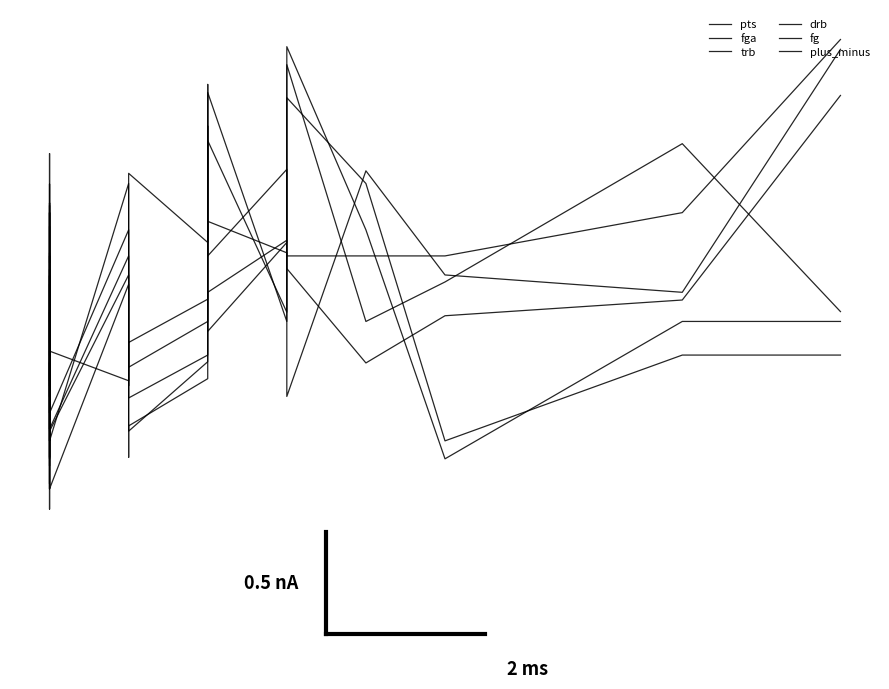

The plus_minus series shows 1.8 at 13. True or false?

False